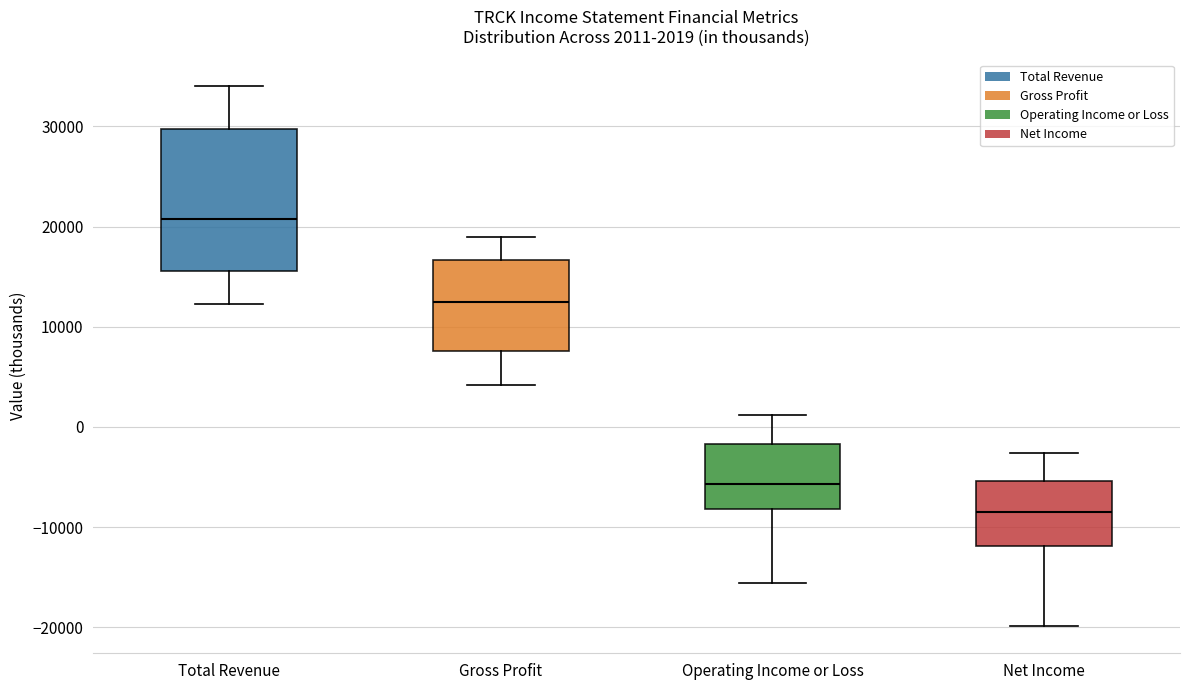

Which box's median line is the lowest?

Net Income